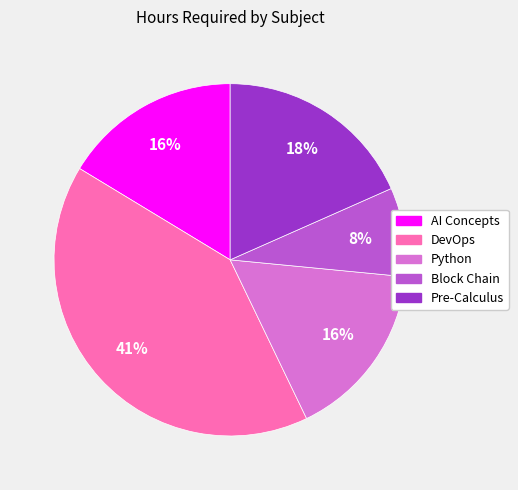

Is there any slice that represents more than half of the pie?

No